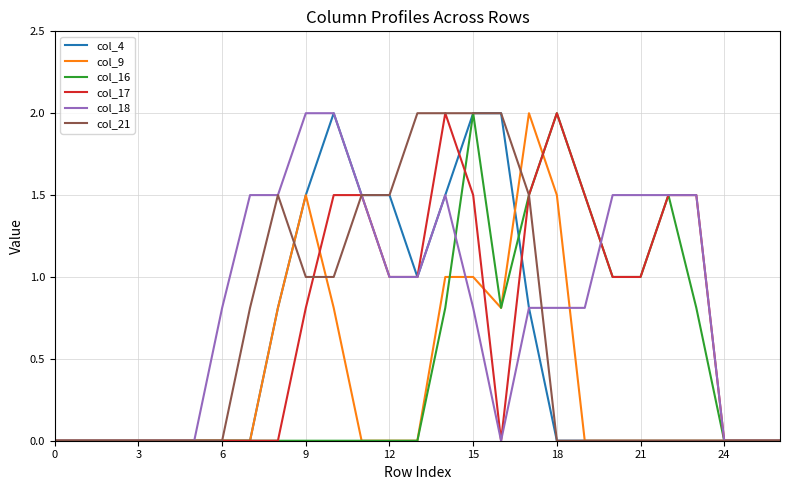

What is the highest value of the col_4 series?

2.0